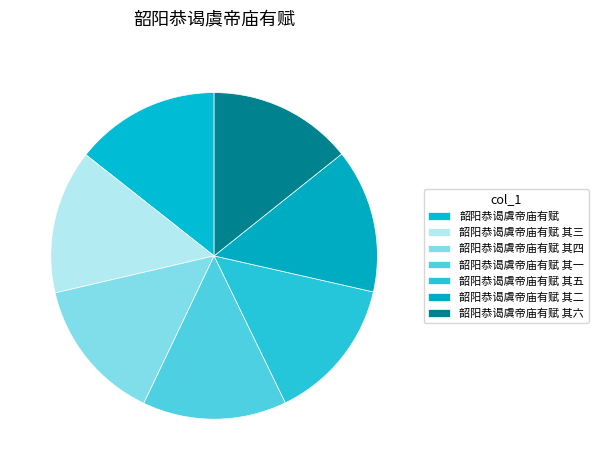

Which category has the biggest portion of the pie?

韶阳恭谒虞帝庙有赋